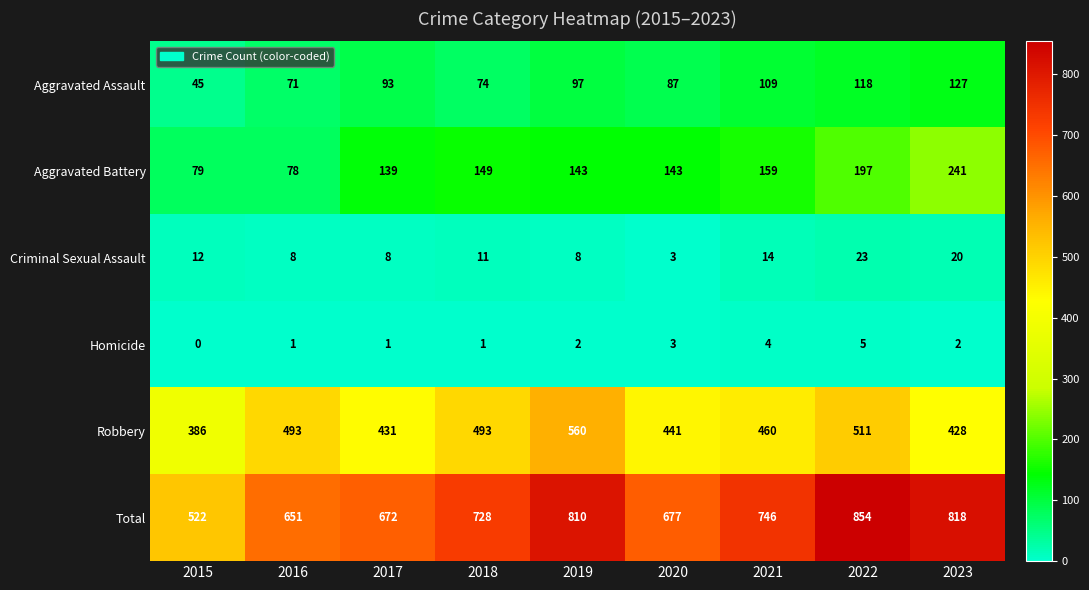

At 2022, list the series in order from smallest to largest.

Homicide, Criminal Sexual Assault, Aggravated Assault, Aggravated Battery, Robbery, Total